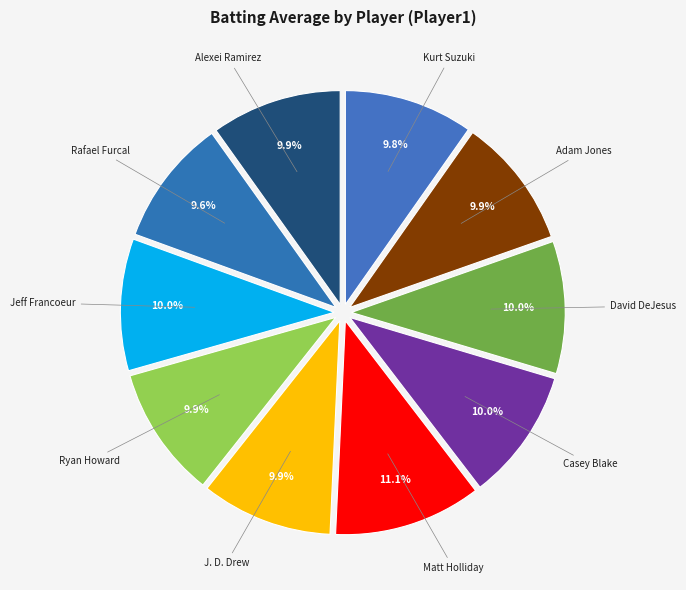

Does David DeJesus account for over 50% of the chart?

No